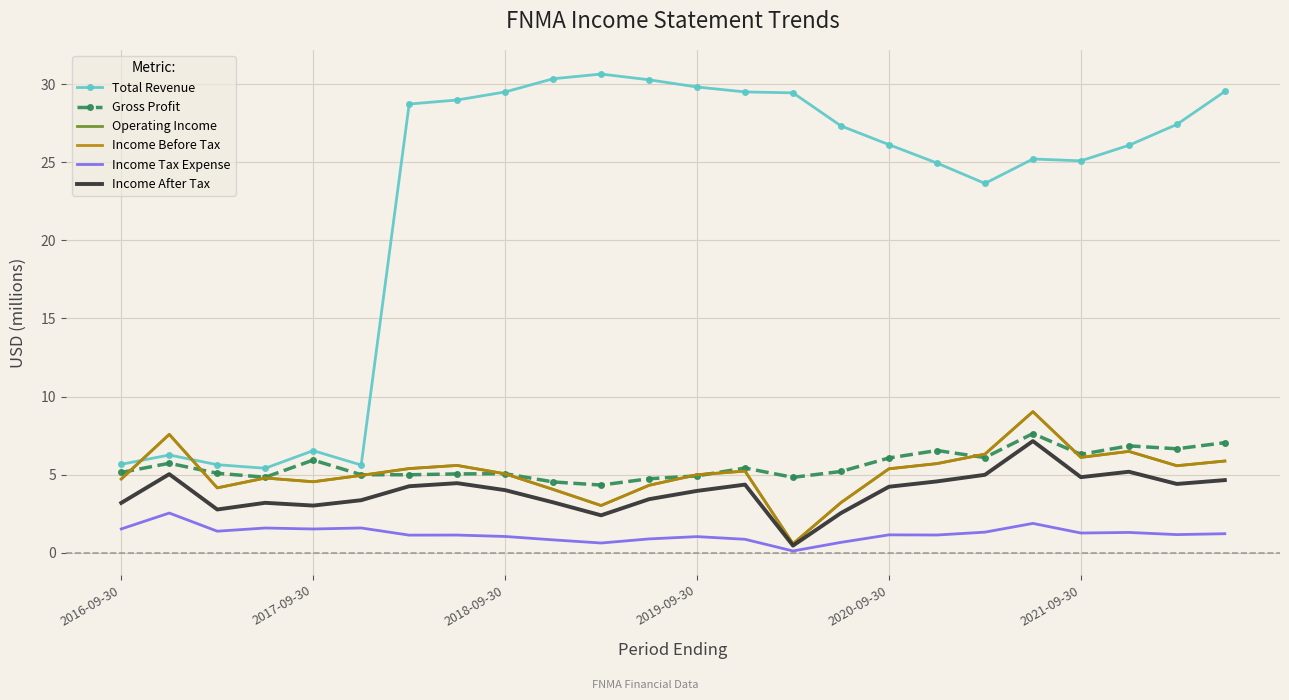

Does the chart have visible grid lines?

Yes